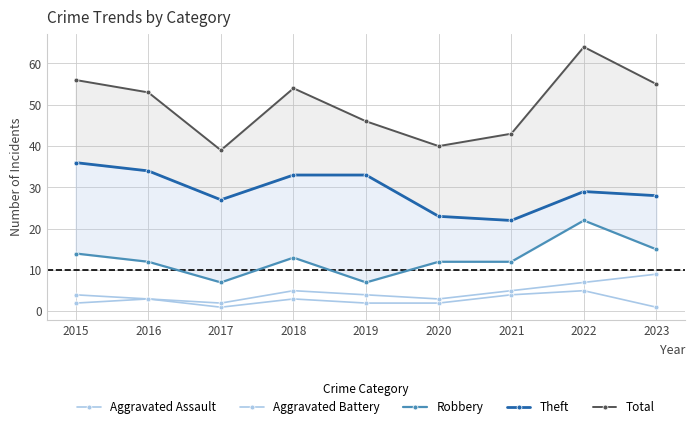

Where is Aggravated Assault nearest to the value 3?

2016